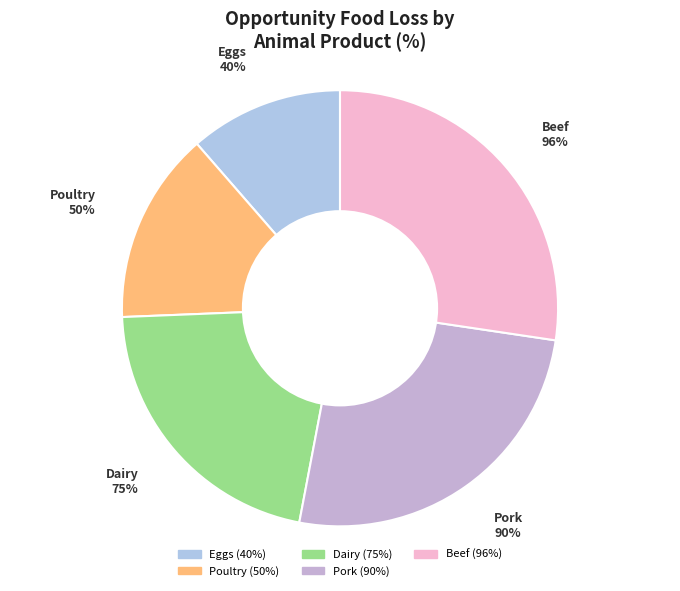

Between Eggs and Pork, which is larger?

Pork